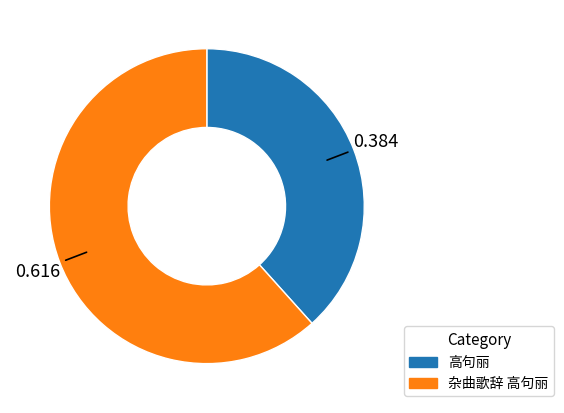

Rank the categories by value from lowest to highest.

高句丽, 杂曲歌辞 高句丽